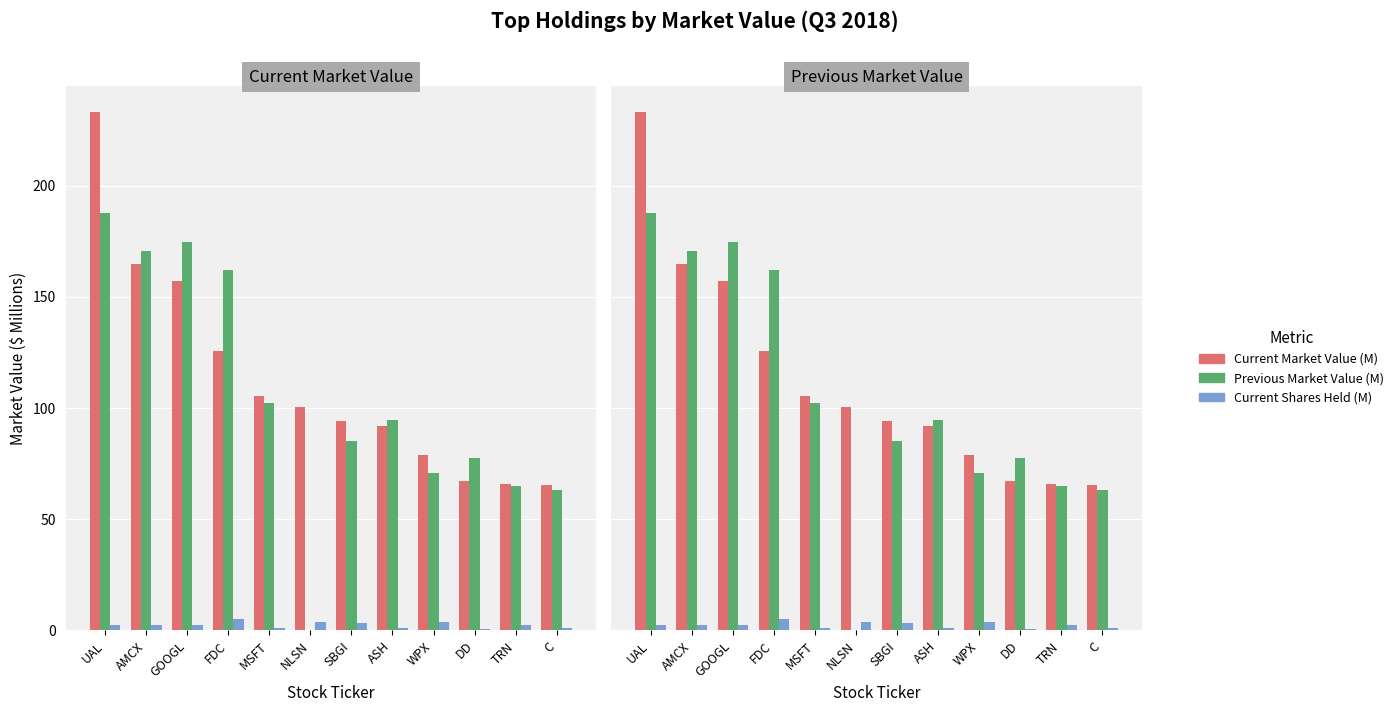

What position from the left is GOOGL?

3